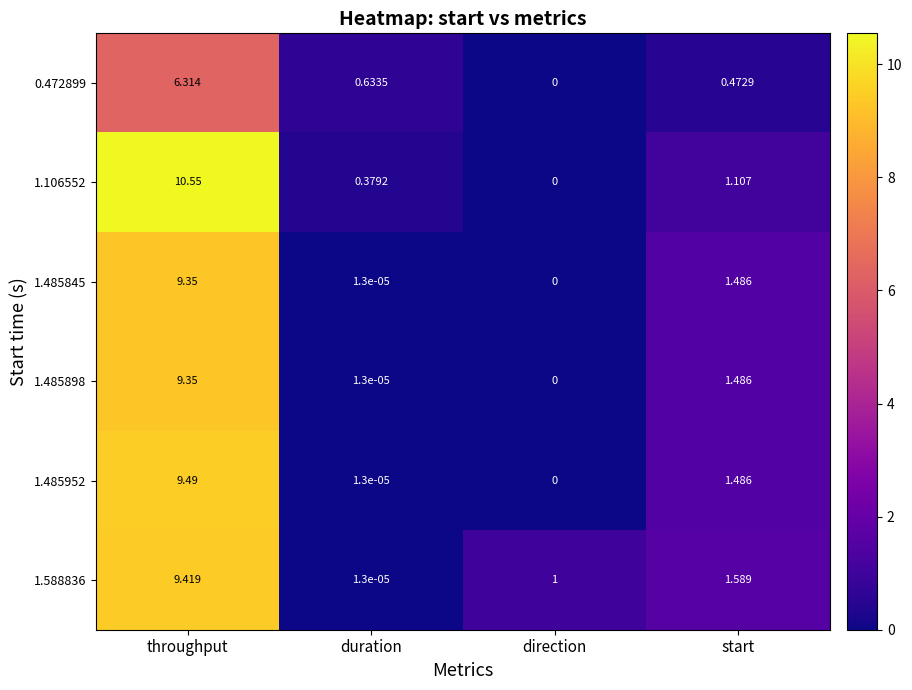

Which series has the largest range (max minus min)?

1.106552